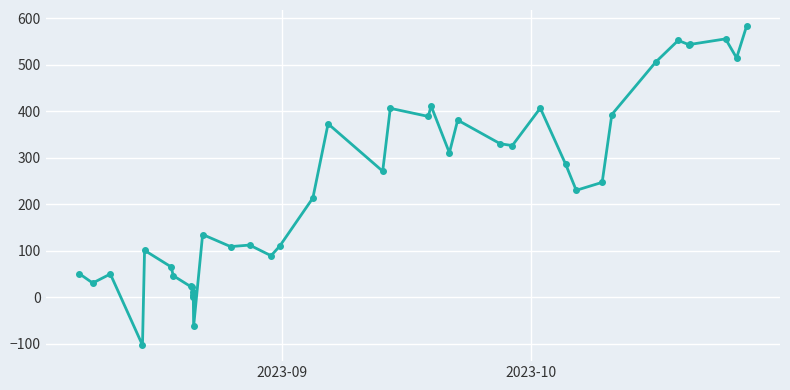

What is the value of the 19th point from the left?

213.2